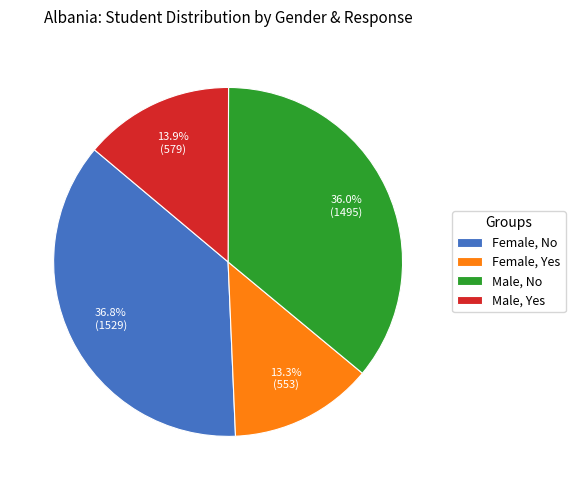

What is the largest slice in the pie chart?

Female, No